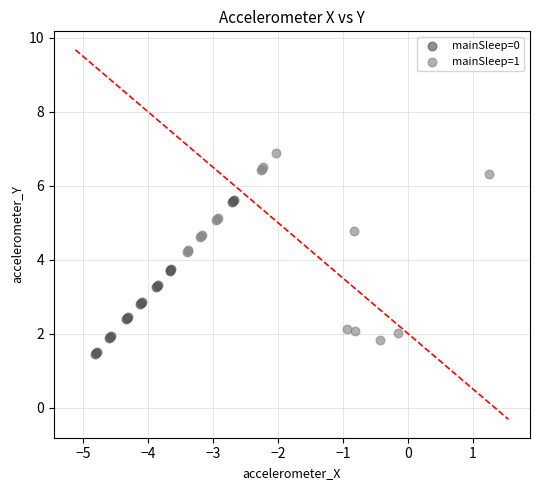

Which series contains the highest Y value?

mainSleep=1